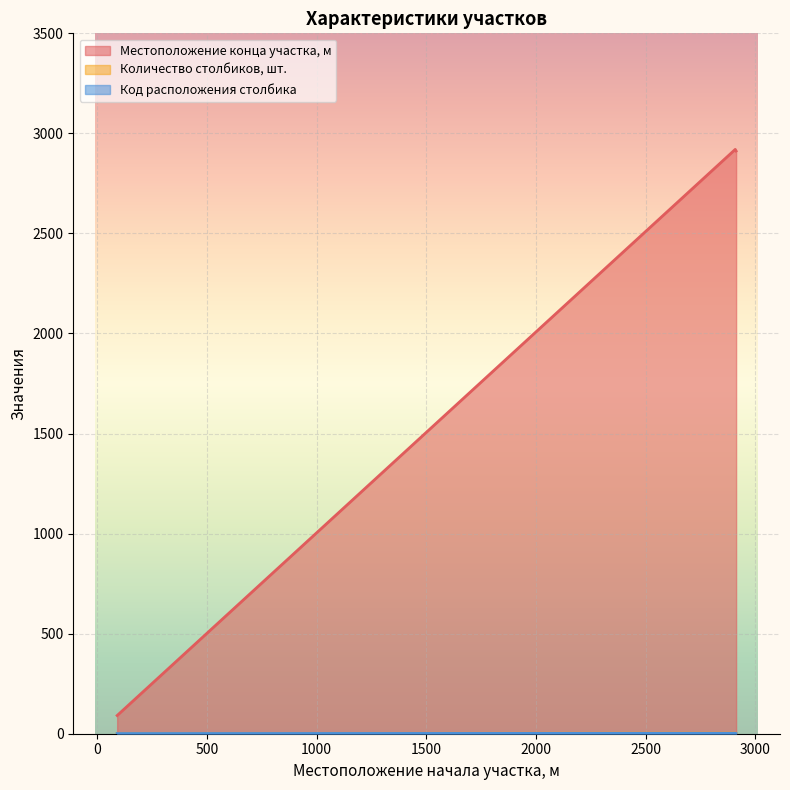

Reading right to left, list all the values displayed in this chart.

Местоположение конца участка, м: 2912	2920	91
Количество столбиков, шт.: 1	3	1
Код расположения столбика: 1	2	1